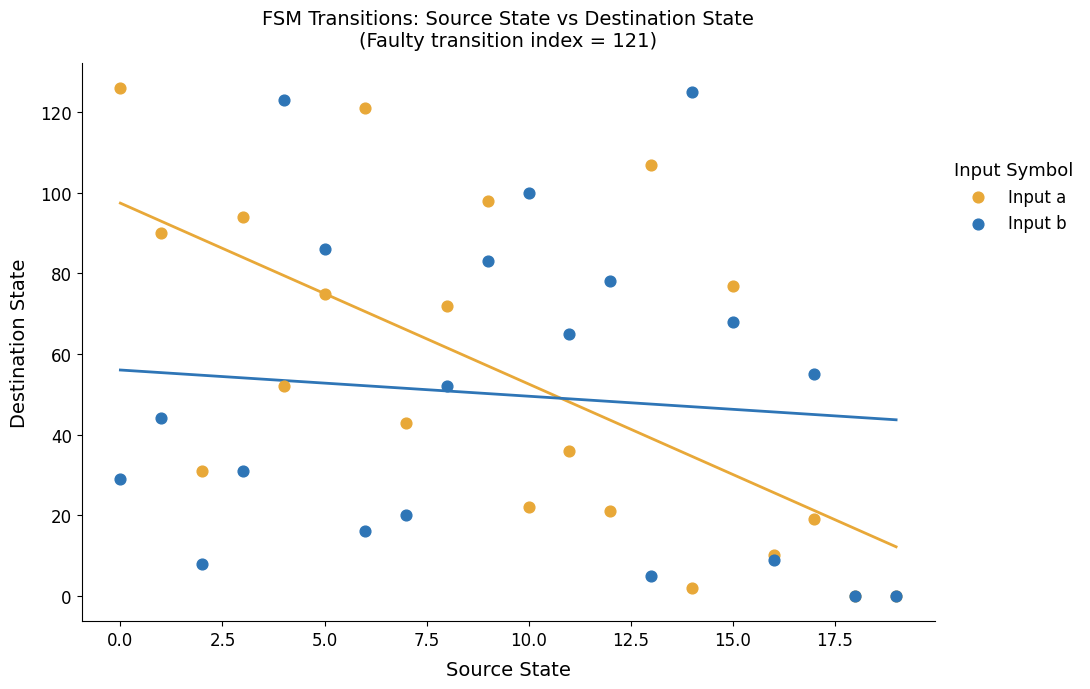

In the Input b series, what Y value is closest to 62?

65